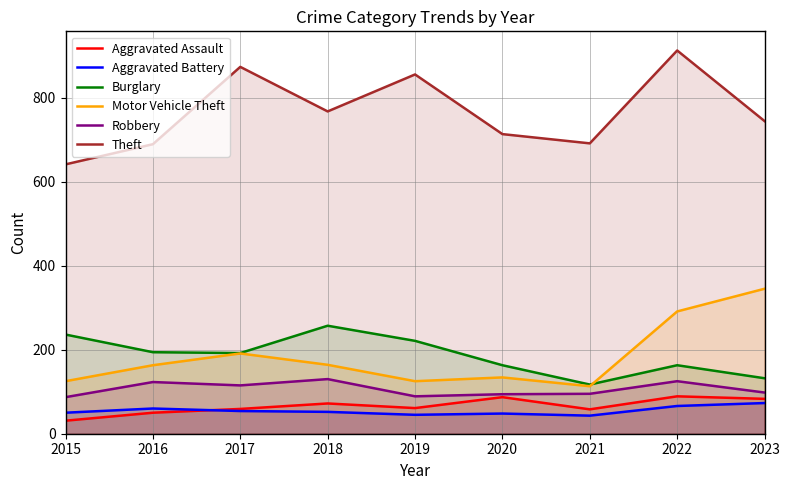

What is the greatest value displayed?

912